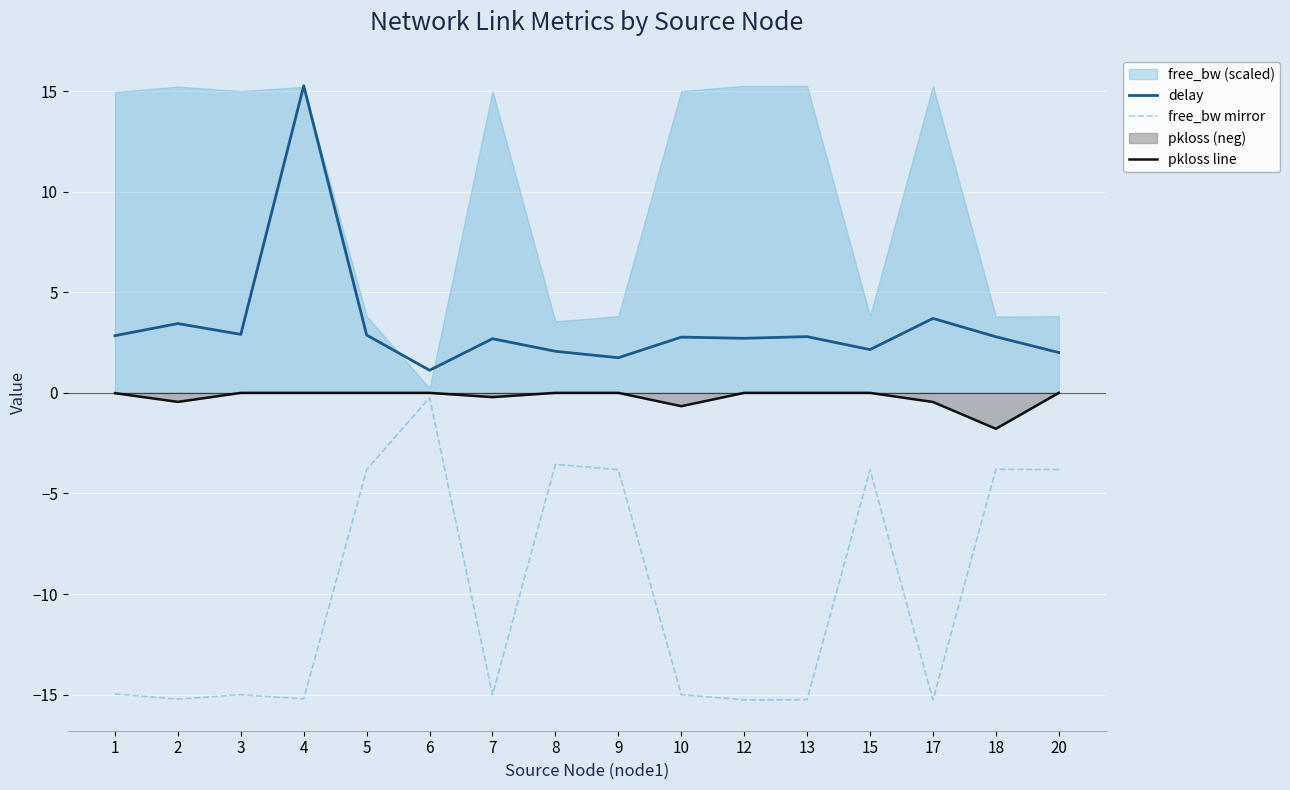

List the series in order of their overall mean, lowest first.

free_bw mirror, pkloss line, delay